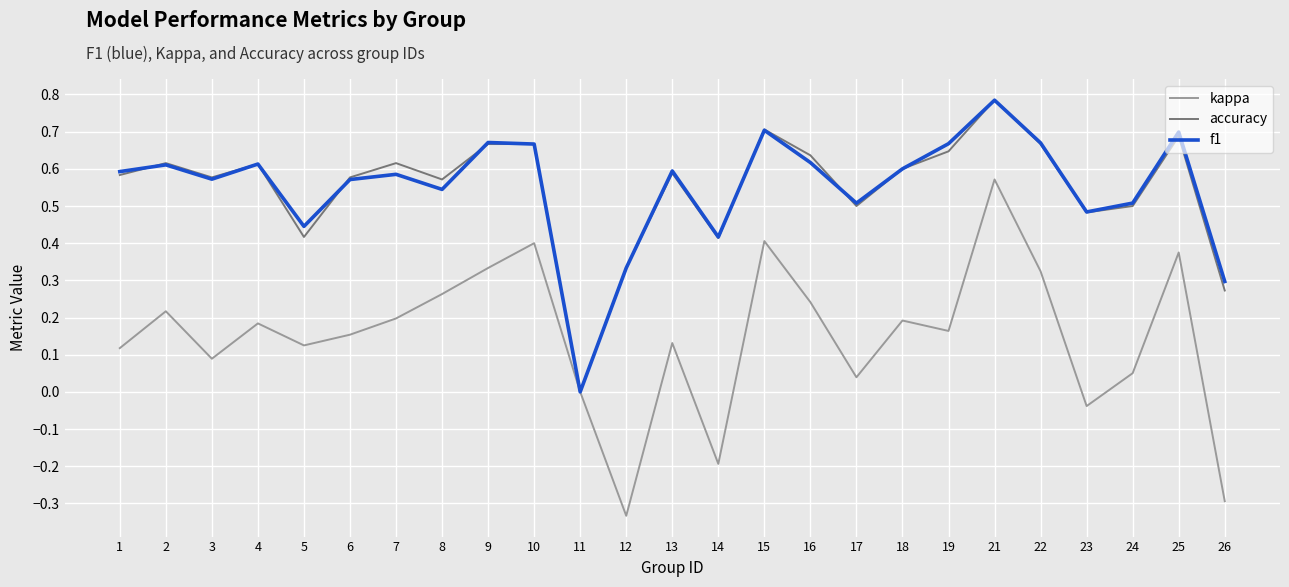

What is the total value across all series at 23?

0.9